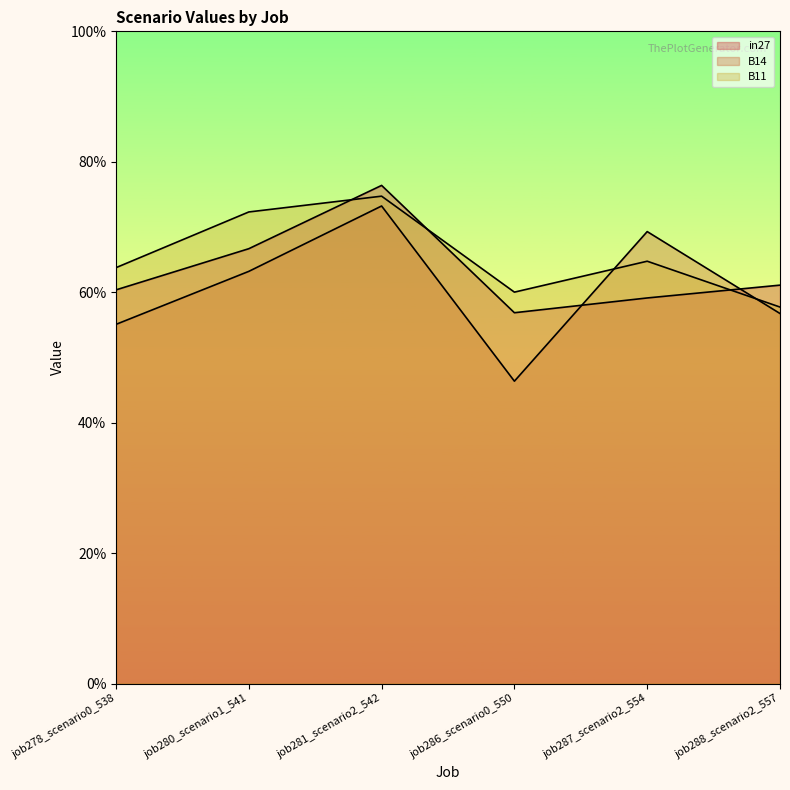

The B14 series shows 0.5 at job286_scenario0_550. True or false?

True